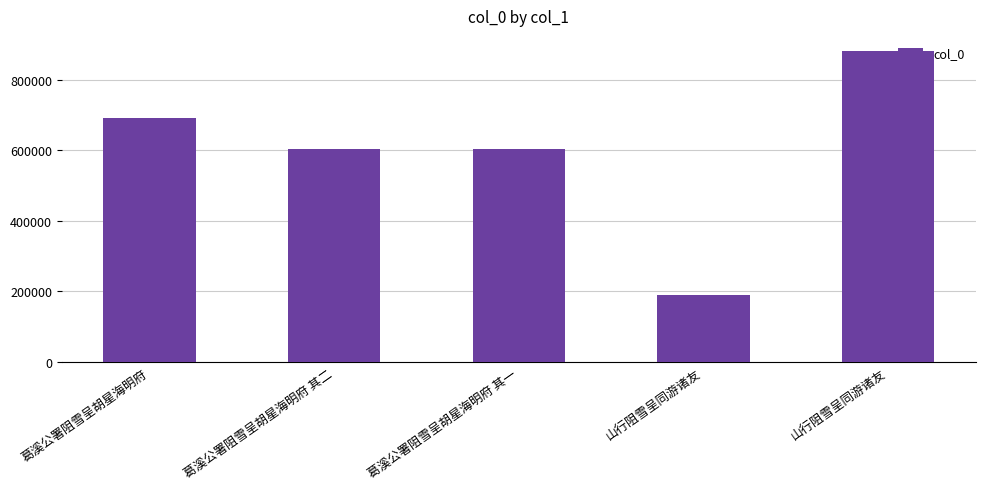

What is the change in value from 葛溪公署阻雪呈胡星海明府 to 葛溪公署阻雪呈胡星海明府 其二?

-86004